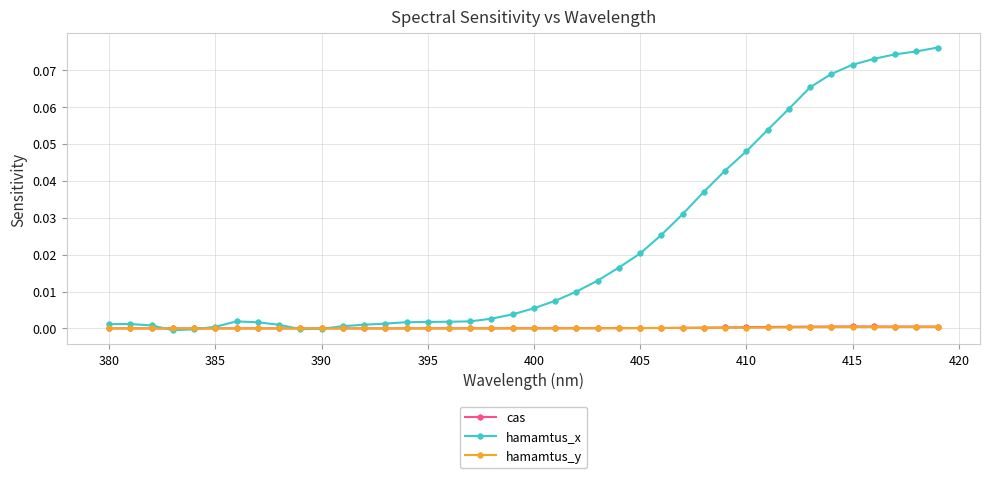

True or false: hamamtus_y has more than 1 points higher than both neighbors.

True